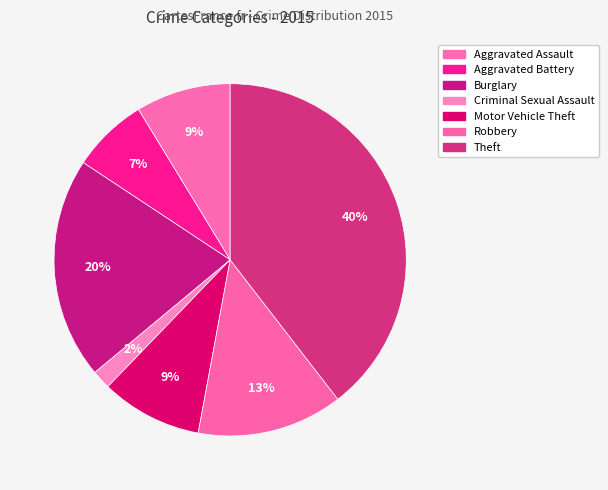

To the nearest percent, what percentage of the pie is Aggravated Assault?

9%